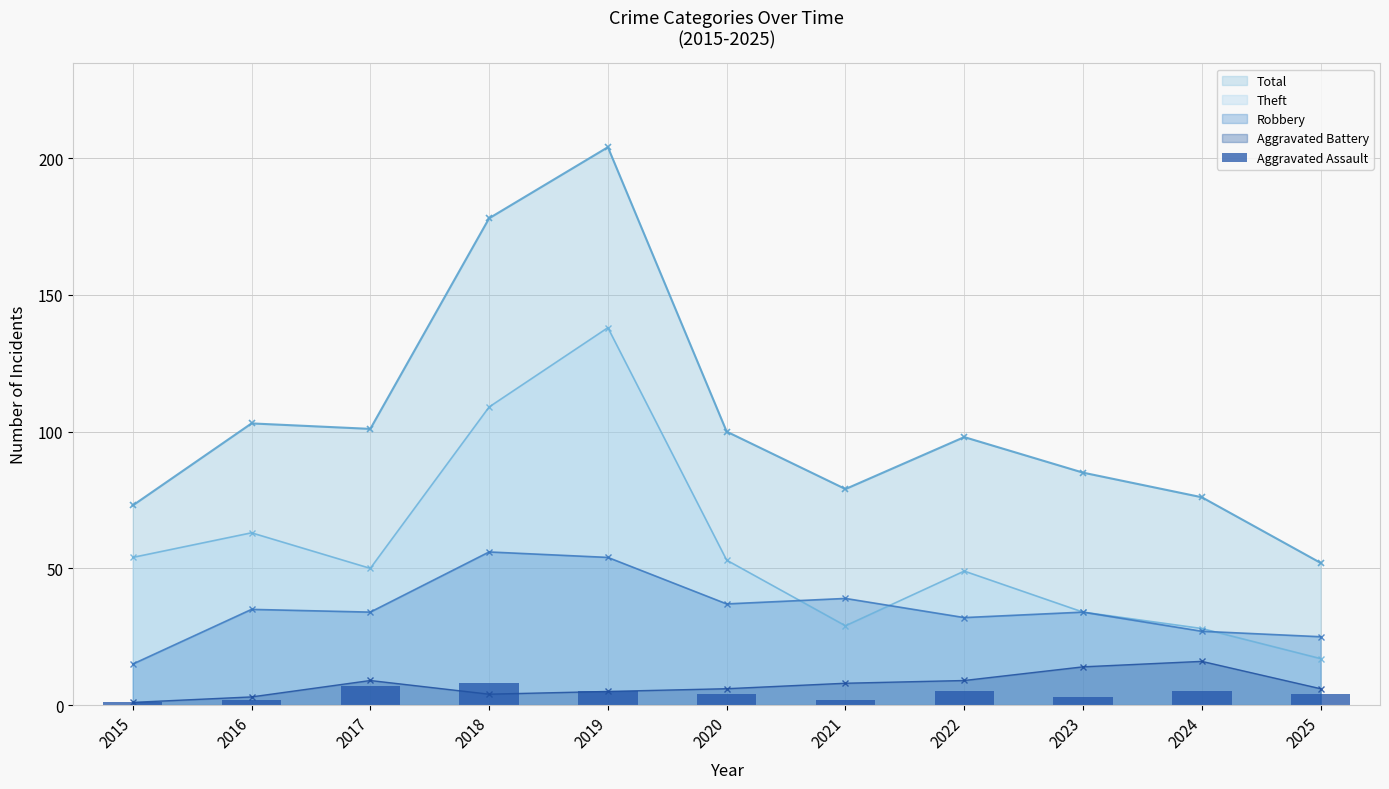

Where is the data nearest to the value 4?

2020